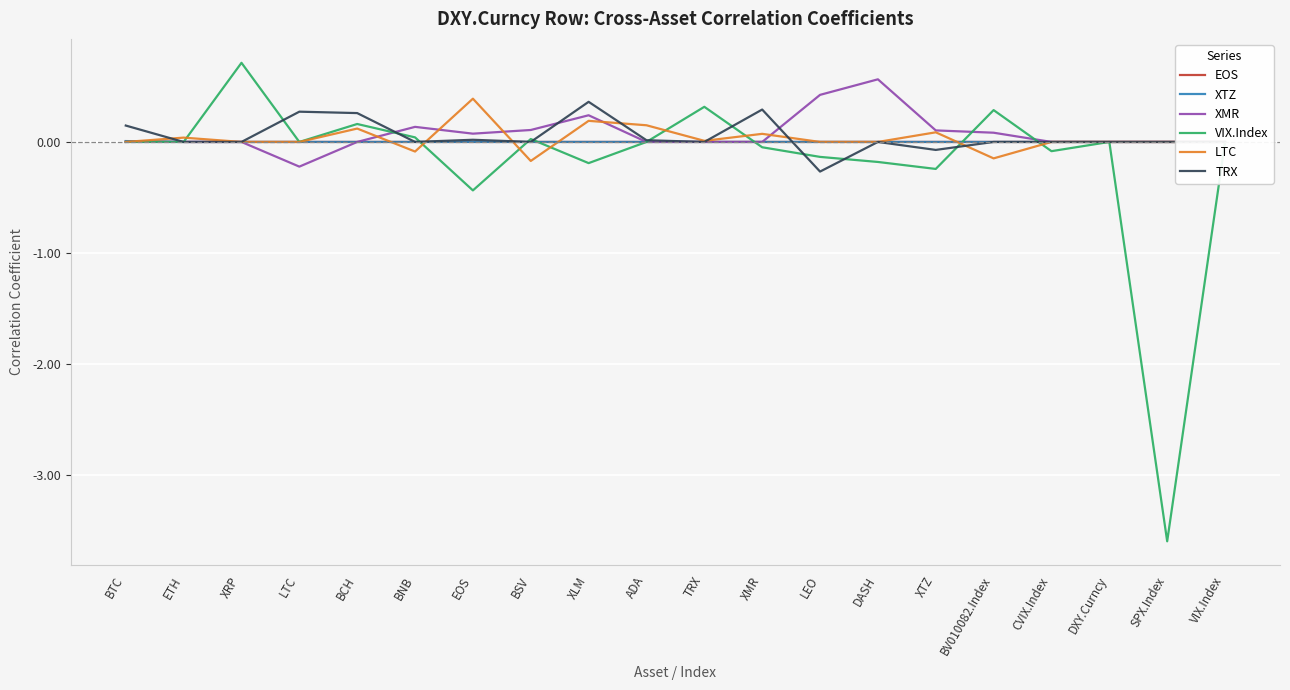

Which series ends up on top after the final intersection of VIX.Index and XTZ?

XTZ